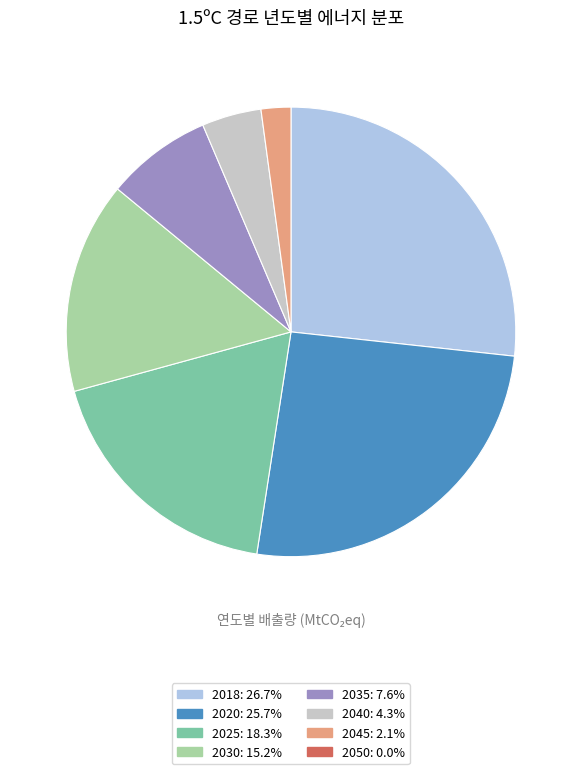

Is there a majority slice in this chart?

No